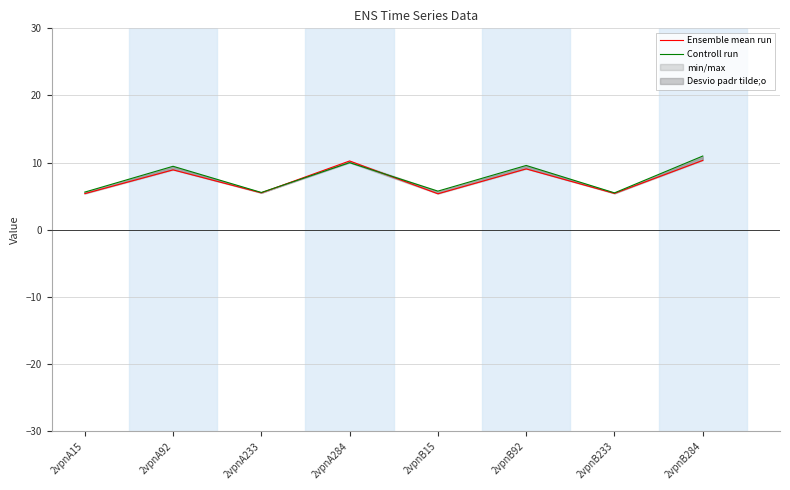

What is the label of the 4th point from the right?

2vpnB15